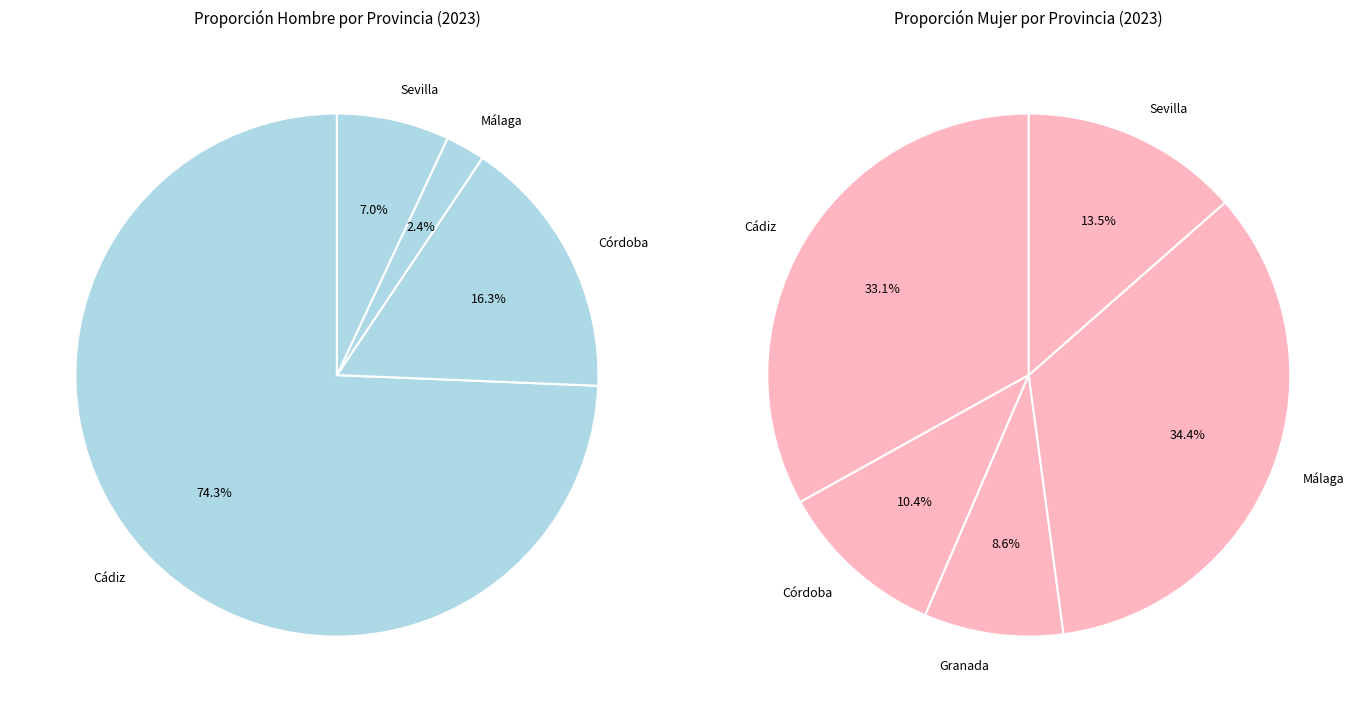

To the nearest percent, what is the combined percentage of Sevilla and Málaga?

9%